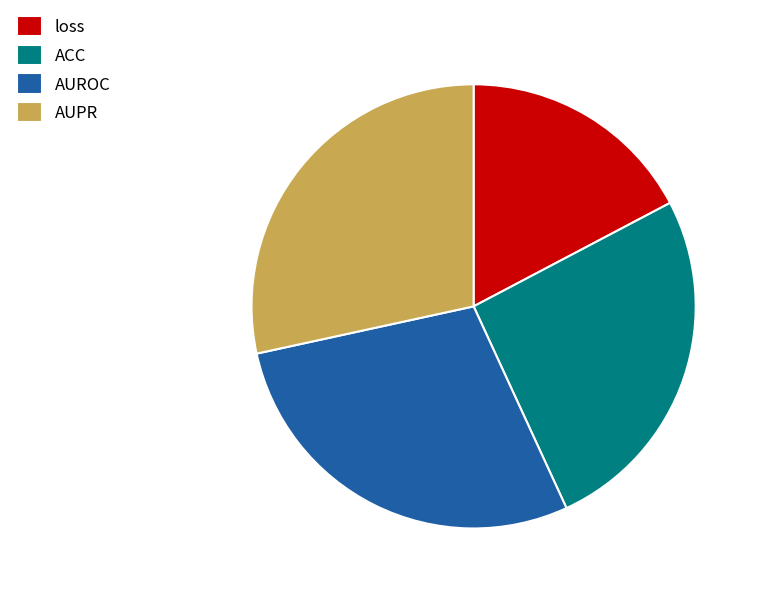

Which slice is the smallest?

loss